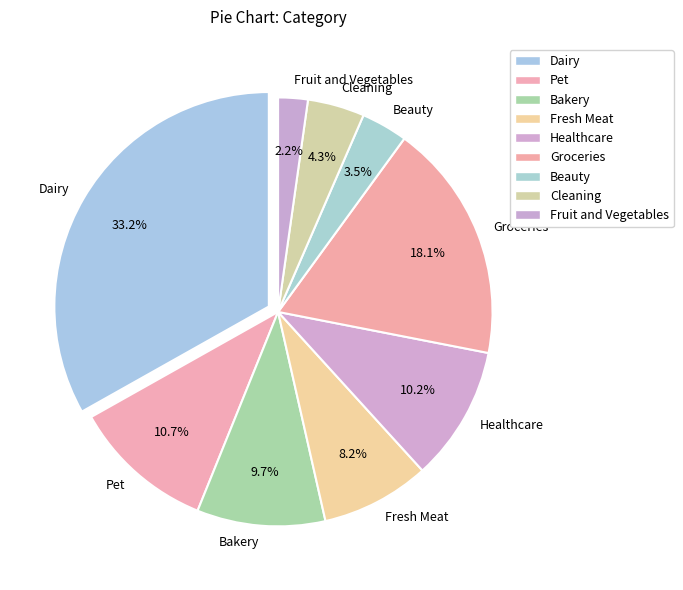

Which slice is the smallest?

Fruit and Vegetables